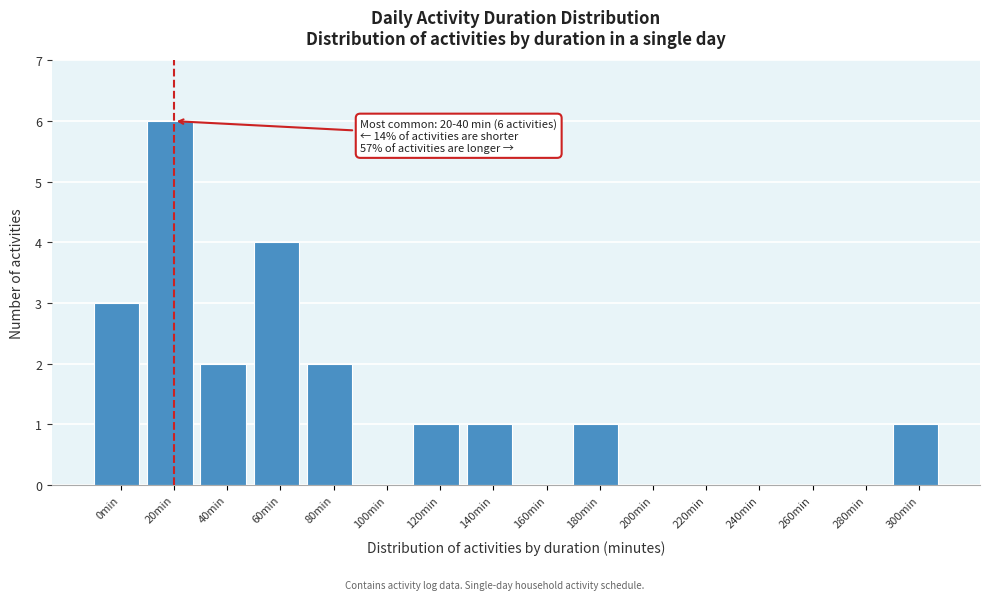

Reading left to right, transcribe all the data shown in this chart.

0min=3	20min=6	40min=2	60min=4	80min=2	100min=0	120min=1	140min=1	160min=0	180min=1	200min=0	220min=0	240min=0	260min=0	280min=0	300min=1